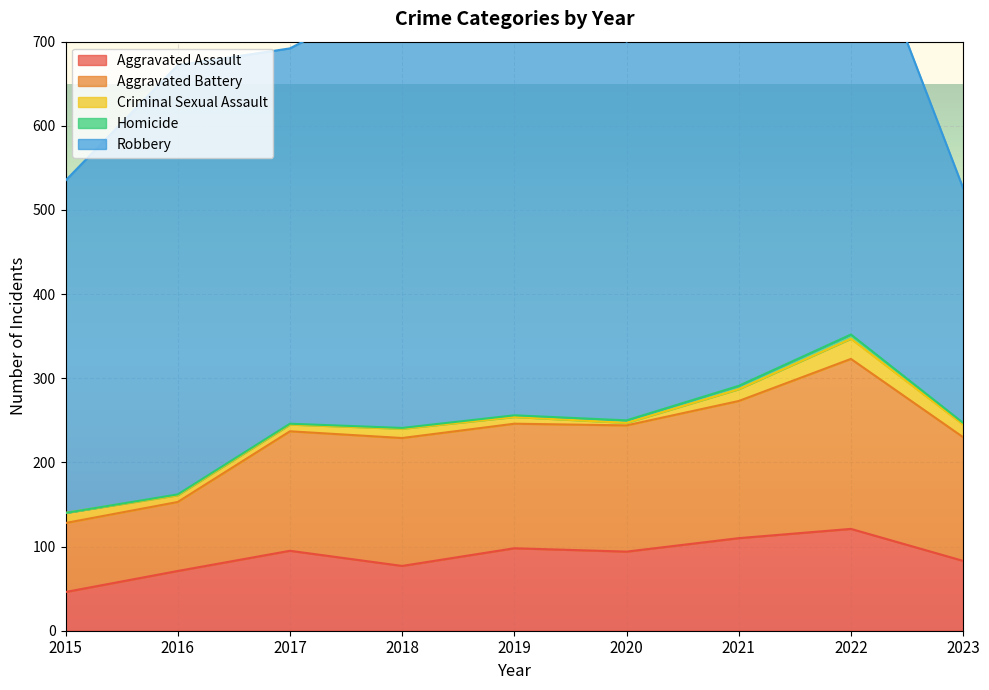

At how many categories does at least one series exceed 14?

9